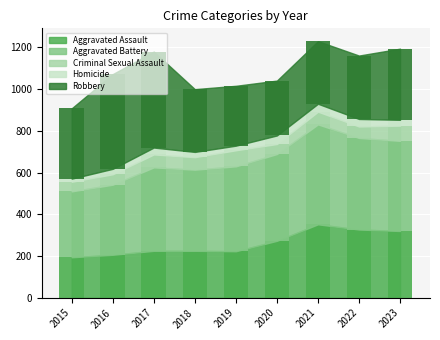

Reading right to left, what are all the values shown in this chart?

Aggravated Assault: 2023=320	2022=327	2021=352	2020=273	2019=223	2018=225	2017=225	2016=206	2015=194
Aggravated Battery: 2023=432	2022=439	2021=479	2020=416	2019=407	2018=389	2017=400	2016=336	2015=316
Criminal Sexual Assault: 2023=73	2022=55	2021=61	2020=48	2019=77	2018=60	2017=62	2016=50	2015=46
Homicide: 2023=28	2022=36	2021=38	2020=41	2019=22	2018=25	2017=33	2016=26	2015=15
Robbery: 2023=341	2022=304	2021=300	2020=263	2019=287	2018=301	2017=460	2016=454	2015=337